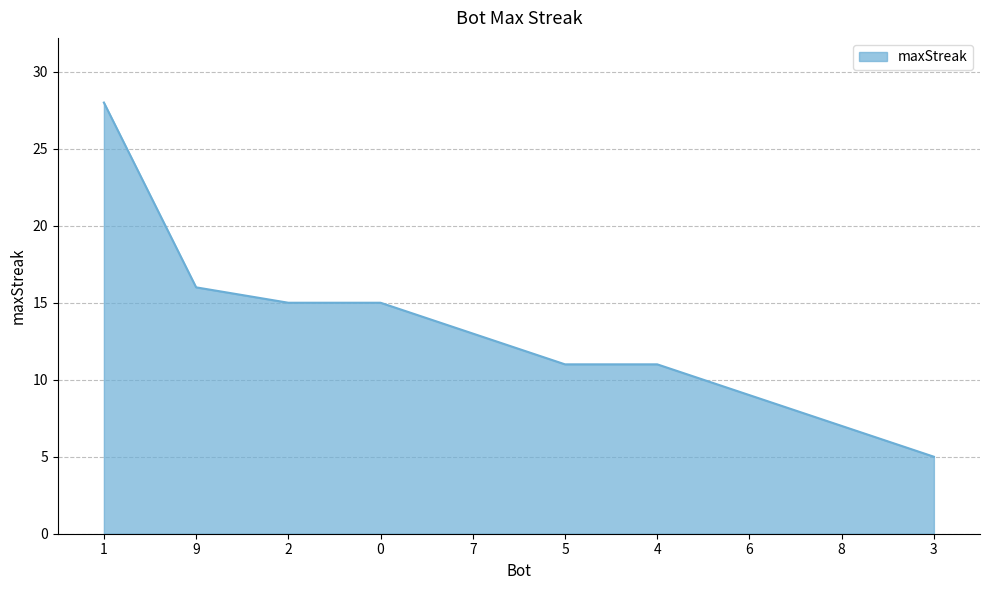

Reading left to right, what are all the values shown in this chart?

1=28	9=16	2=15	0=15	7=13	5=11	4=11	6=9	8=7	3=5